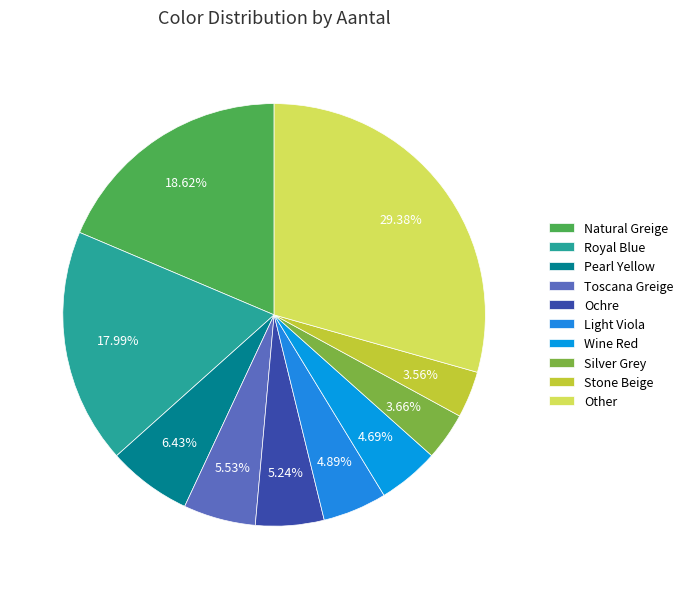

How many slices are in this pie chart?

10